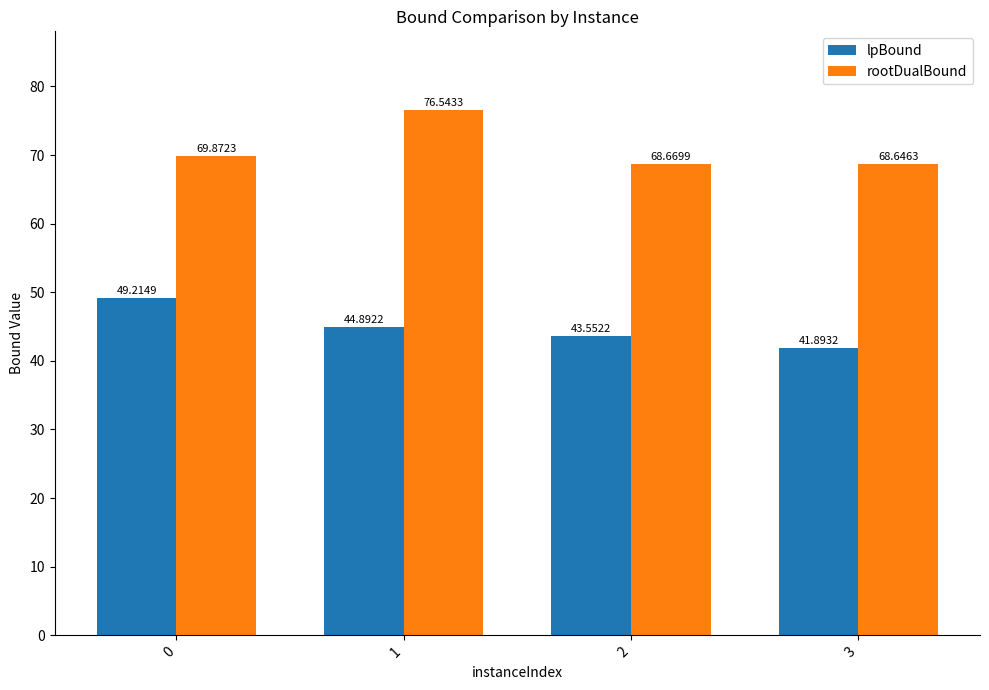

Rank the categories by rootDualBound value from lowest to highest.

3, 2, 0, 1